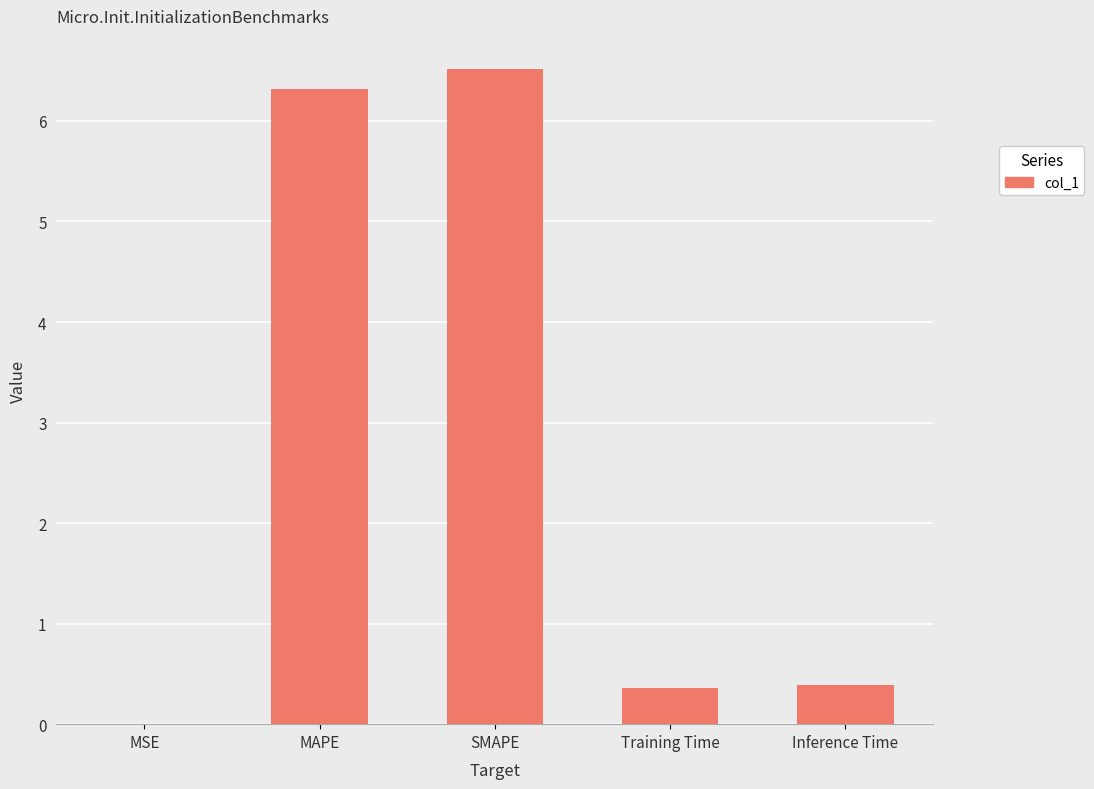

What is the sum of the values at Inference Time and Training Time?

0.7